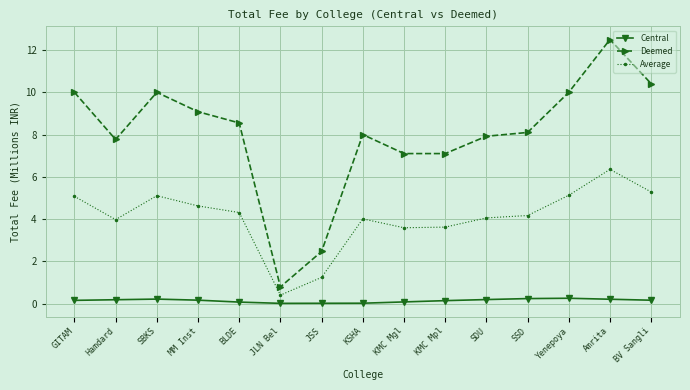

Rank the series at SDU from lowest to highest value.

Central, Average, Deemed